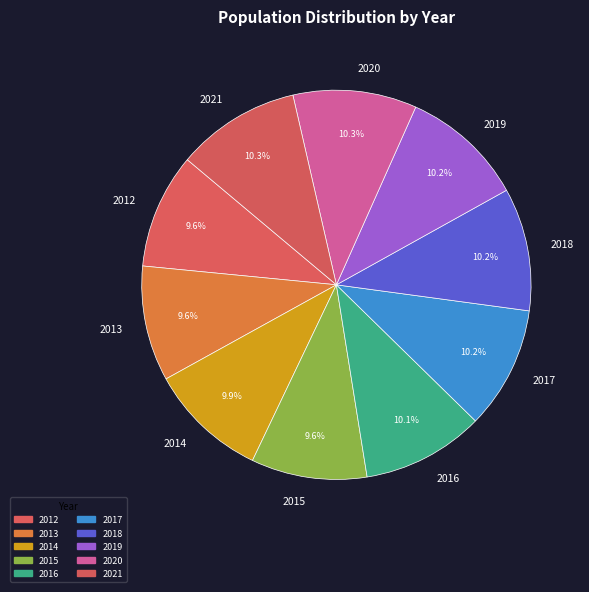

To the nearest percent, what is the difference between the largest and smallest slice percentages?

1%